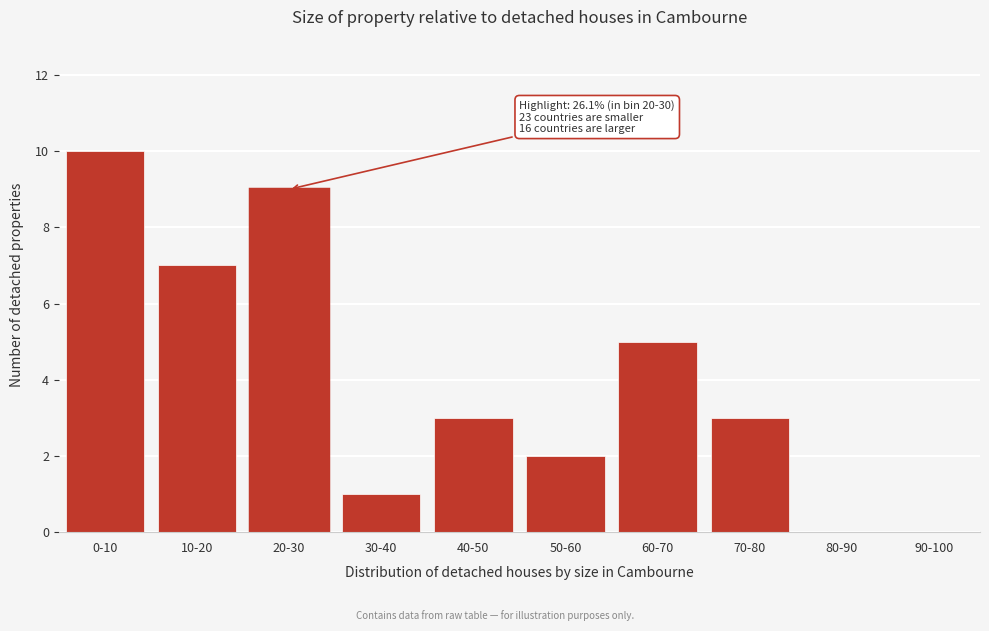

Reading left to right, what are all the values shown in this chart?

0-10=10	10-20=7	20-30=9	30-40=1	40-50=3	50-60=2	60-70=5	70-80=3	80-90=0	90-100=0